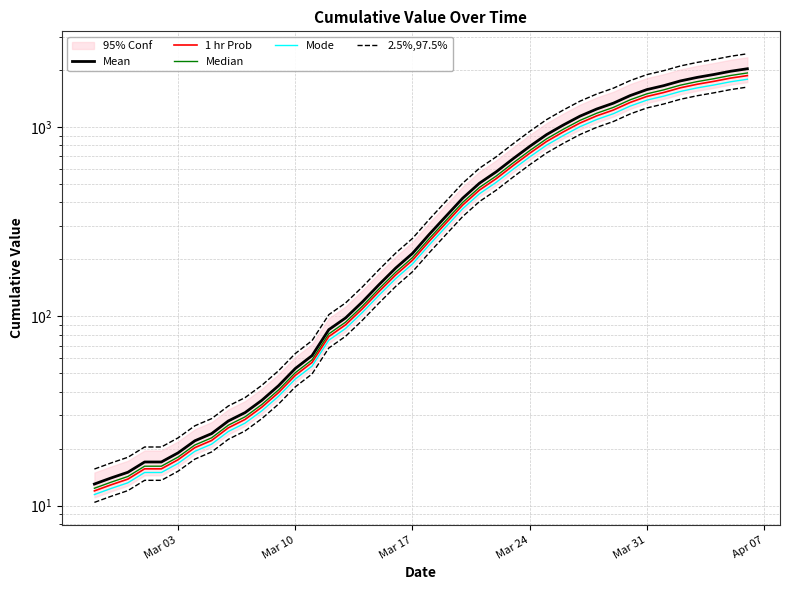

Rank the series by their maximum value, from lowest to highest.

Mode, 1 hr Prob, Median, Mean, 2.5%,97.5%